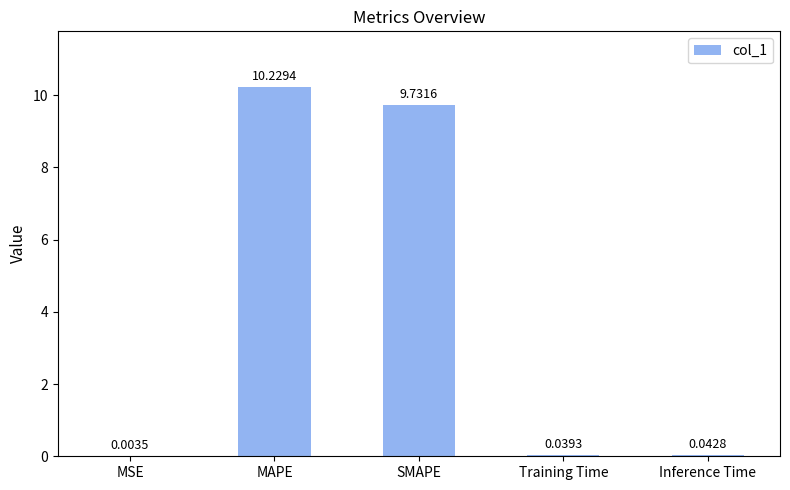

Where is the data nearest to the value 5?

SMAPE